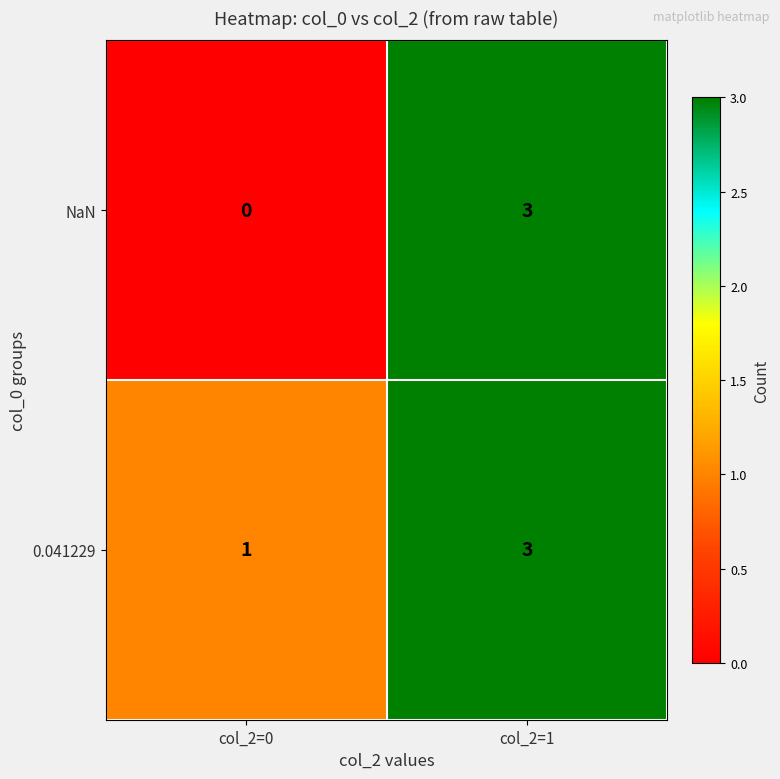

At which category is the sum across all series the highest?

col_2=1